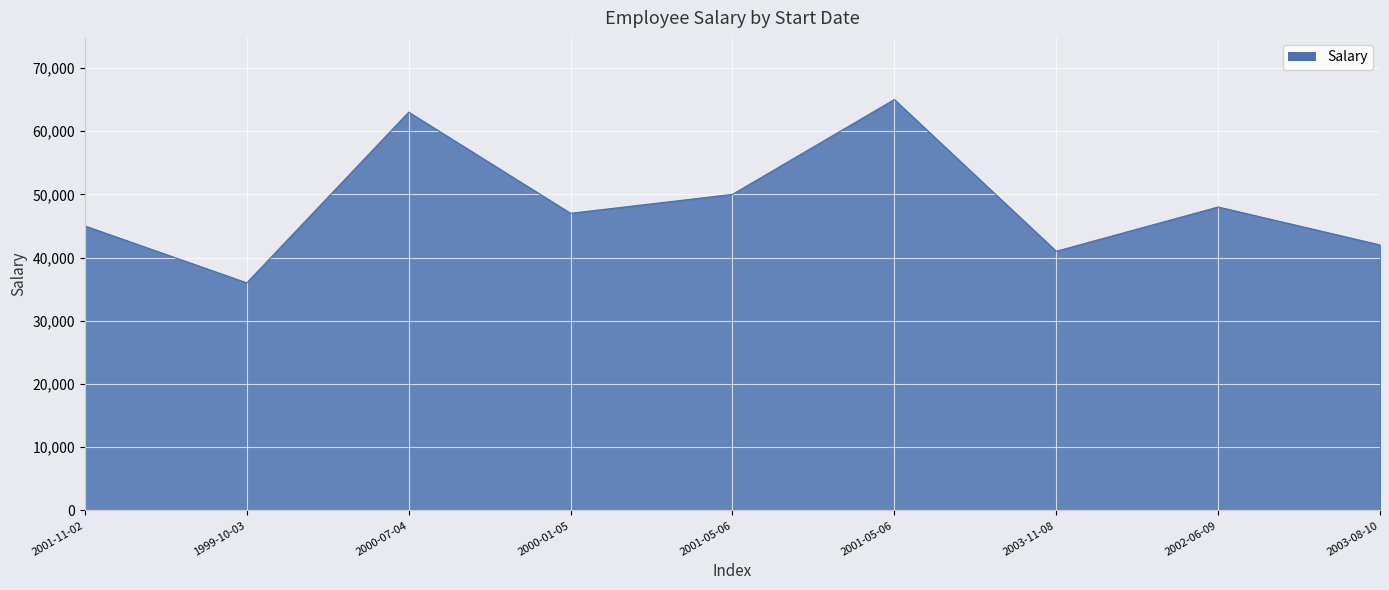

Does the chart display data point markers on the line(s)?

No